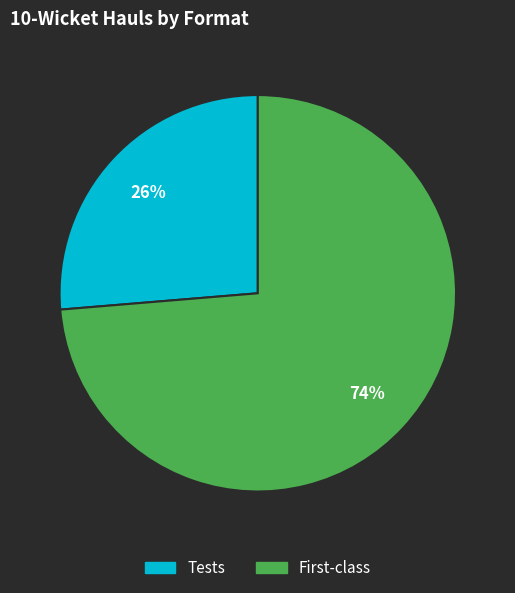

Is there a majority slice in this chart?

Yes